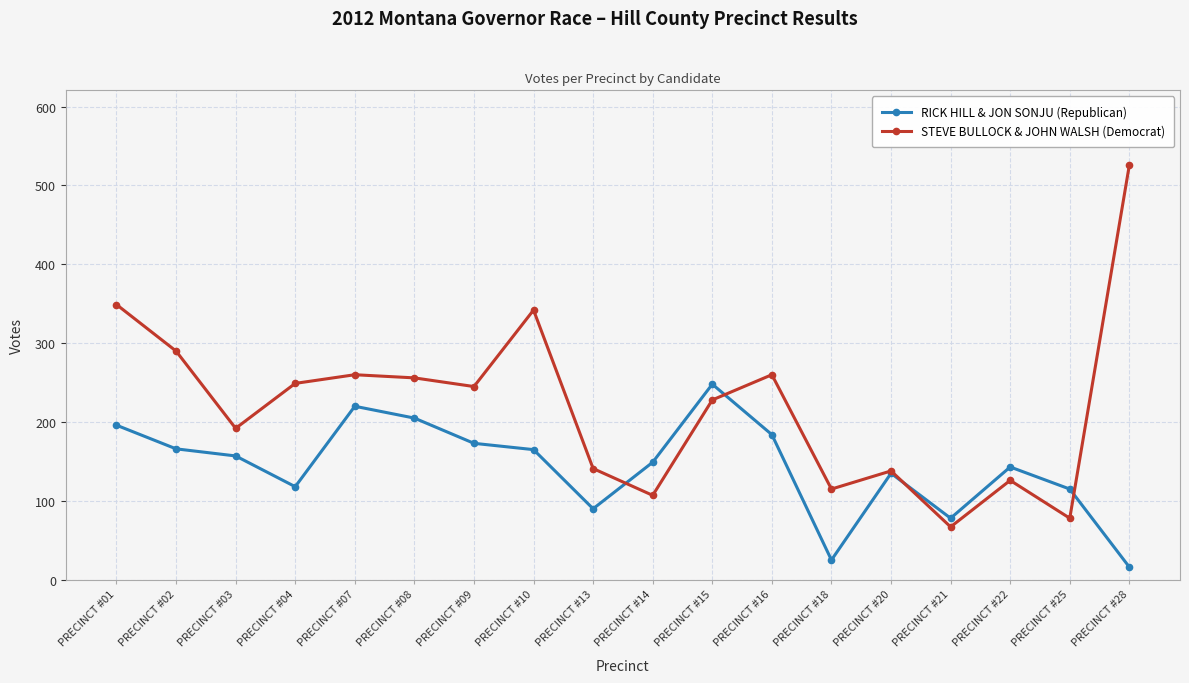

At which label is STEVE BULLOCK & JOHN WALSH (Democrat) closest to 296?

PRECINCT #02